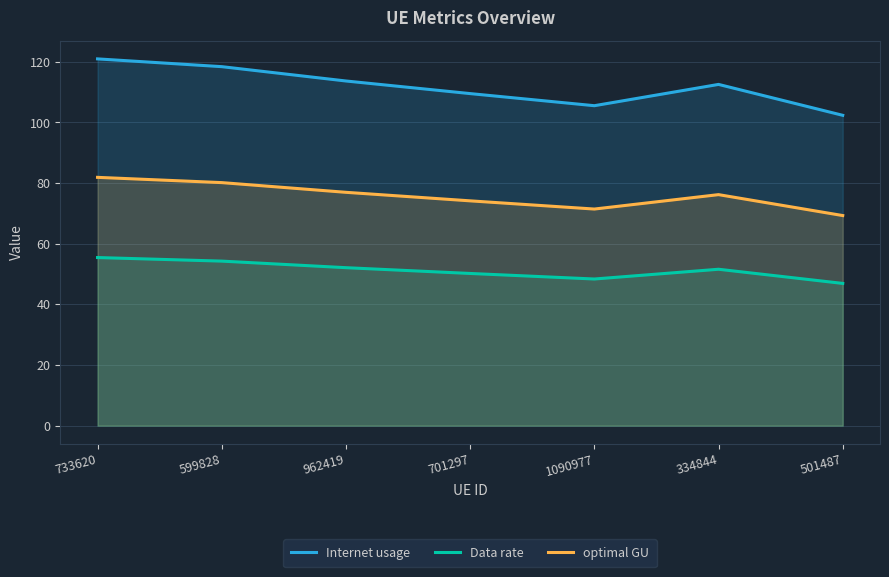

Is the value of Internet usage at 334844 greater than the value of Data rate at 599828?

Yes